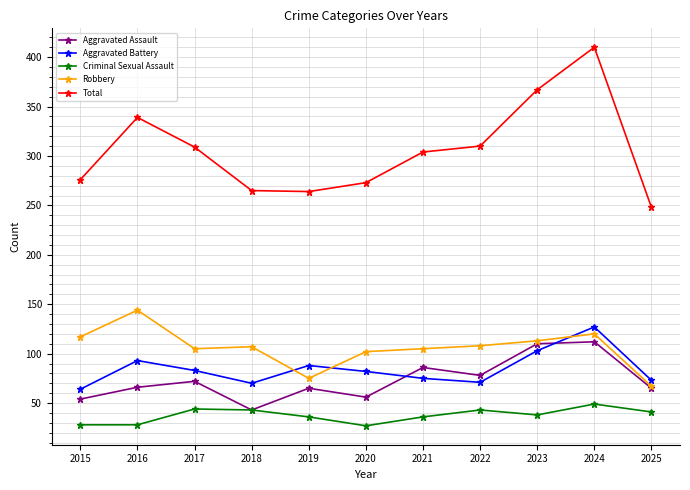

Which category has the highest value in the Aggravated Battery series?

2024